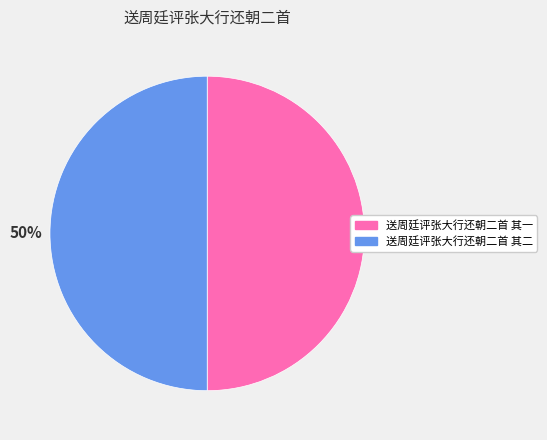

What is the ratio of the value at 送周廷评张大行还朝二首 其二 to the value at 送周廷评张大行还朝二首 其一?

1.0